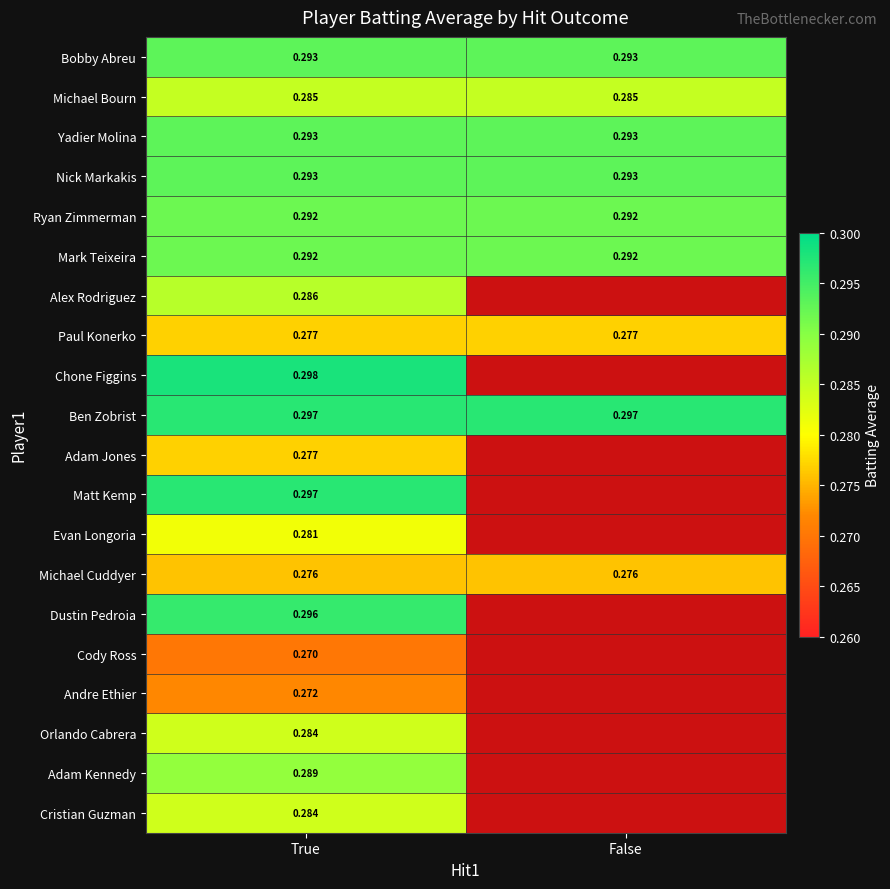

What is the total value across all series at True?

5.7